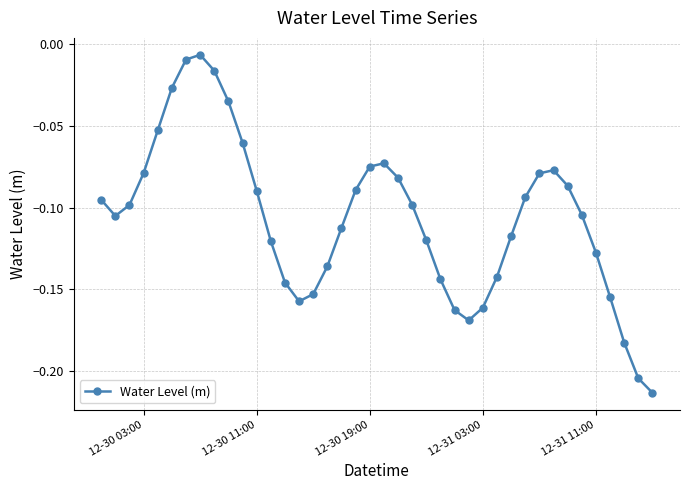

How many interior local valleys (lower than both neighbors) does the data have?

3